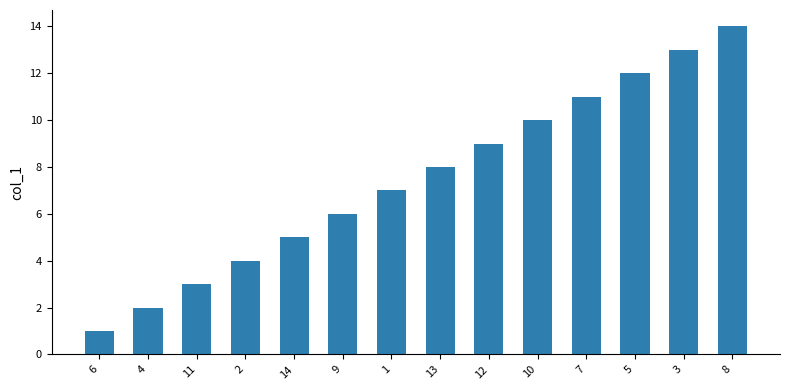

What is the label of the 7th bar from the left?

1